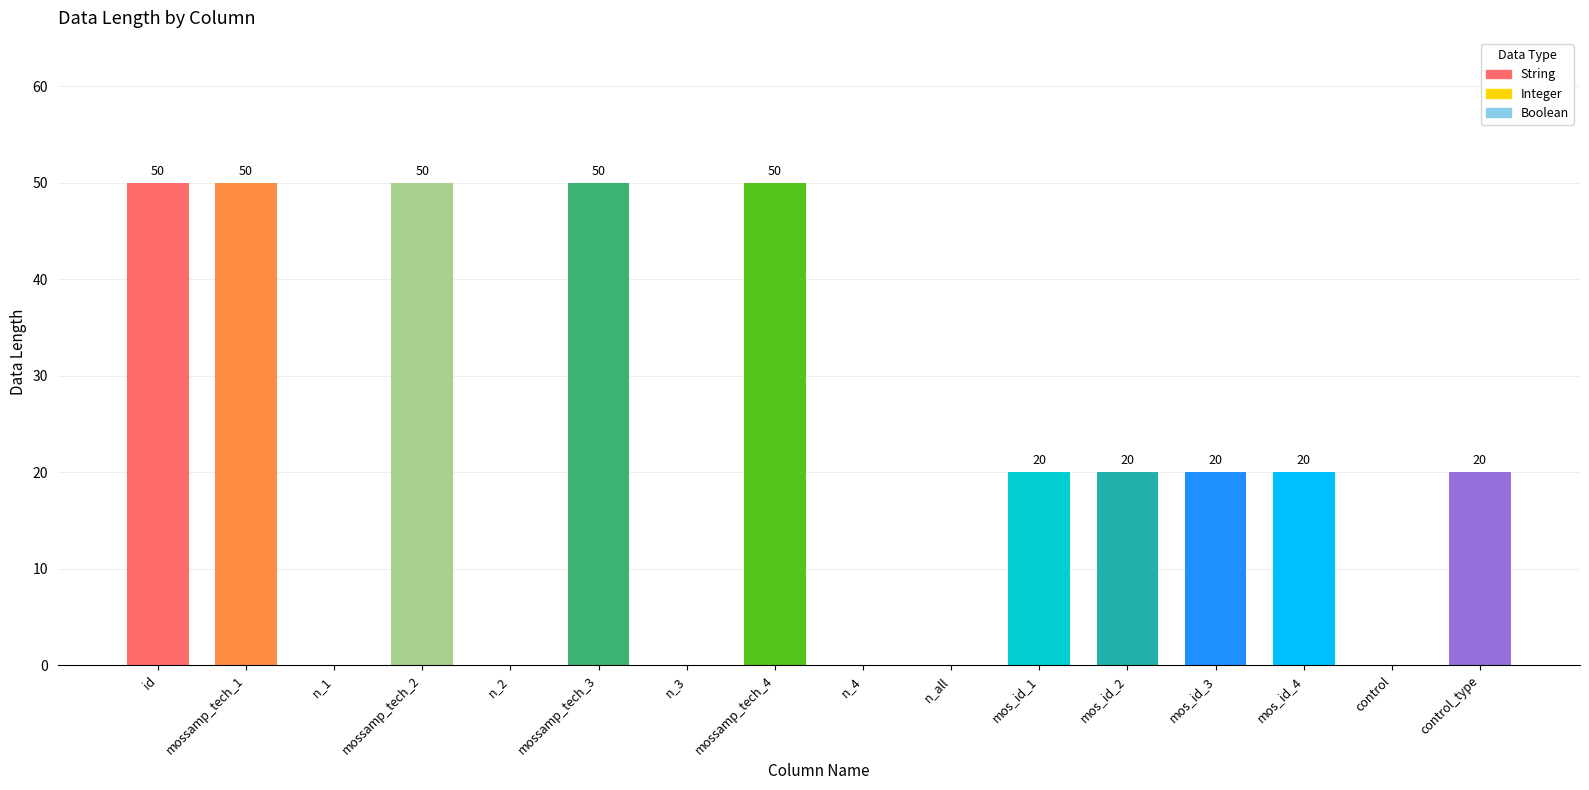

What is the sum of the values at mos_id_2 and mossamp_tech_2?

70